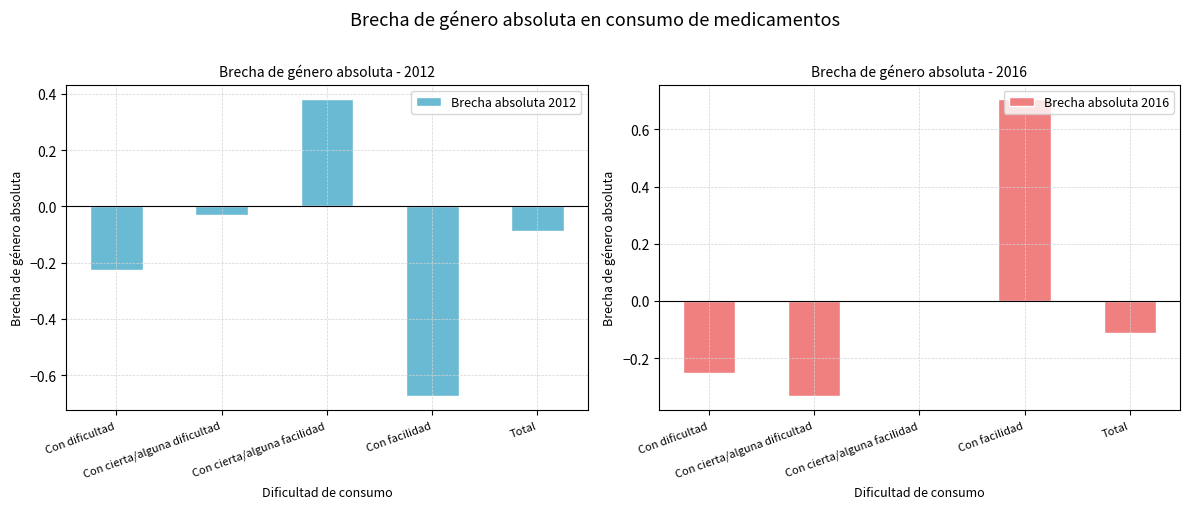

Reading left to right, transcribe all the data shown in this chart.

Brecha absoluta 2012: -0.2	-0.0	0.4	-0.7	-0.1
Brecha absoluta 2016: -0.3	-0.3	0.0	0.7	-0.1